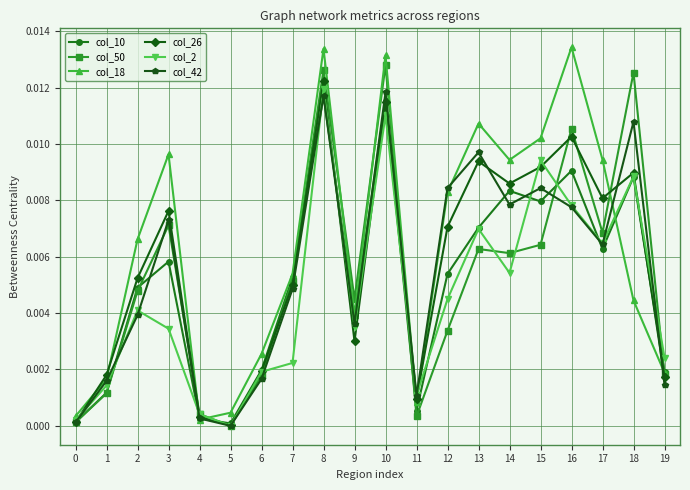

Which series has the widest spread of values?

col_18